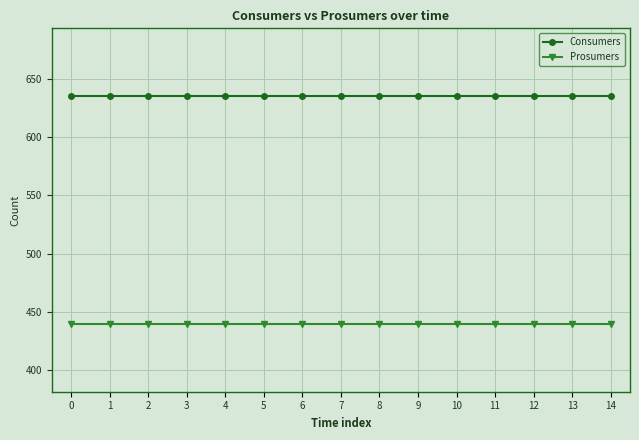

What is the value of the Prosumers point at the 6th from the left?

440